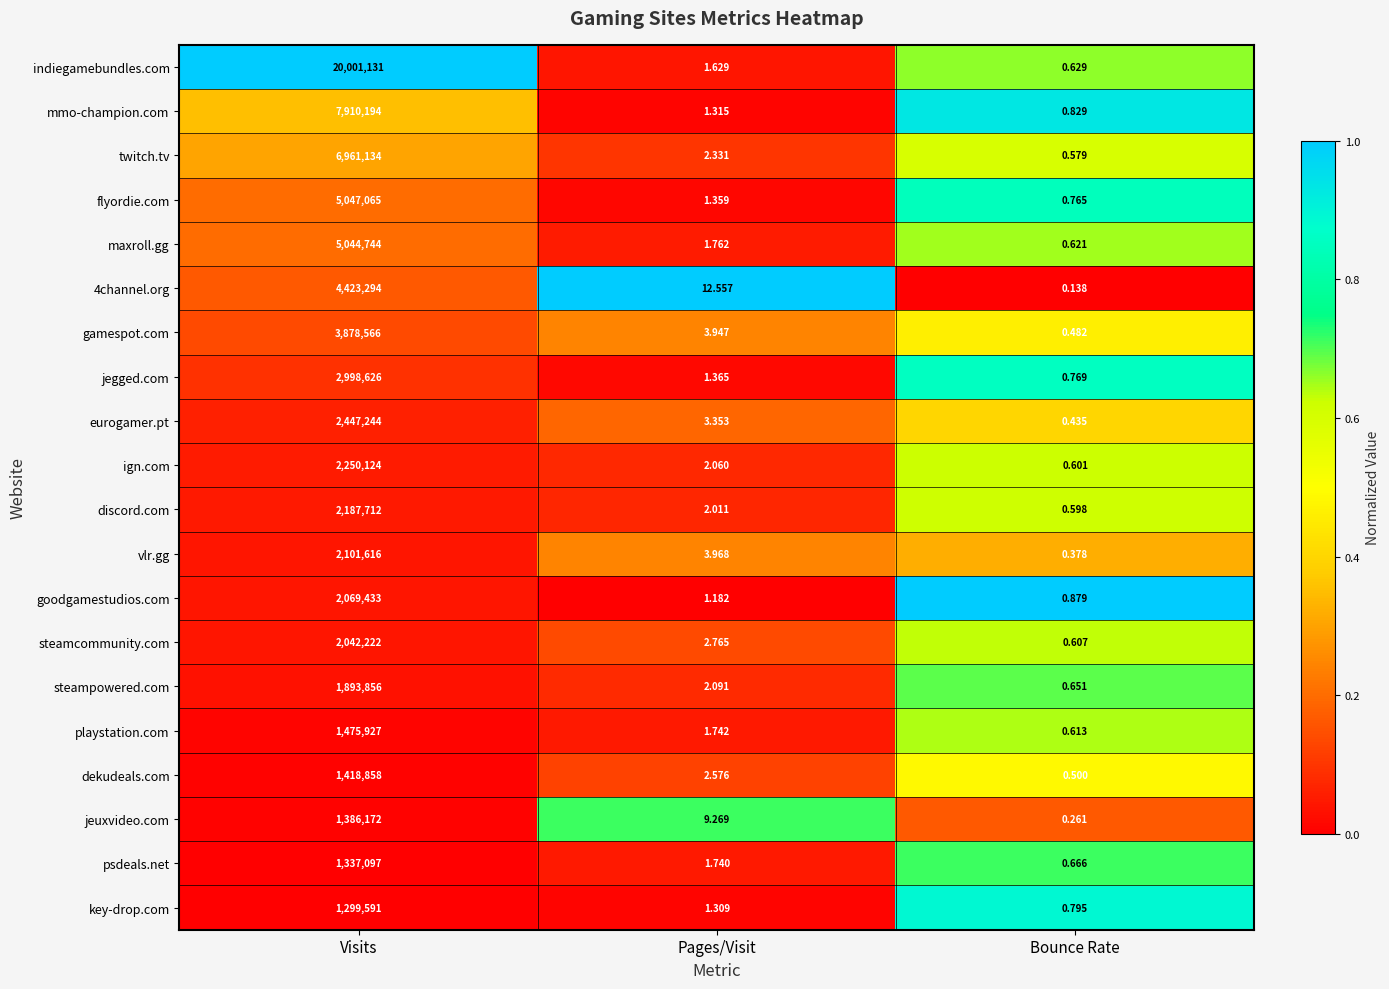

Which series has the widest spread of values?

indiegamebundles.com